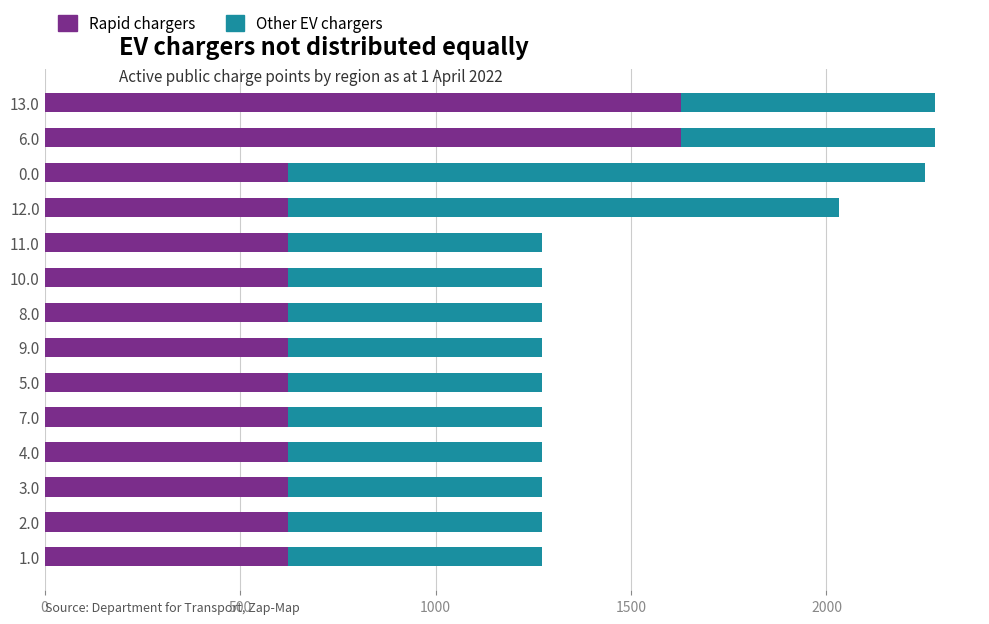

What is the difference between the maximum and minimum values in the Rapid chargers series?

1005.4